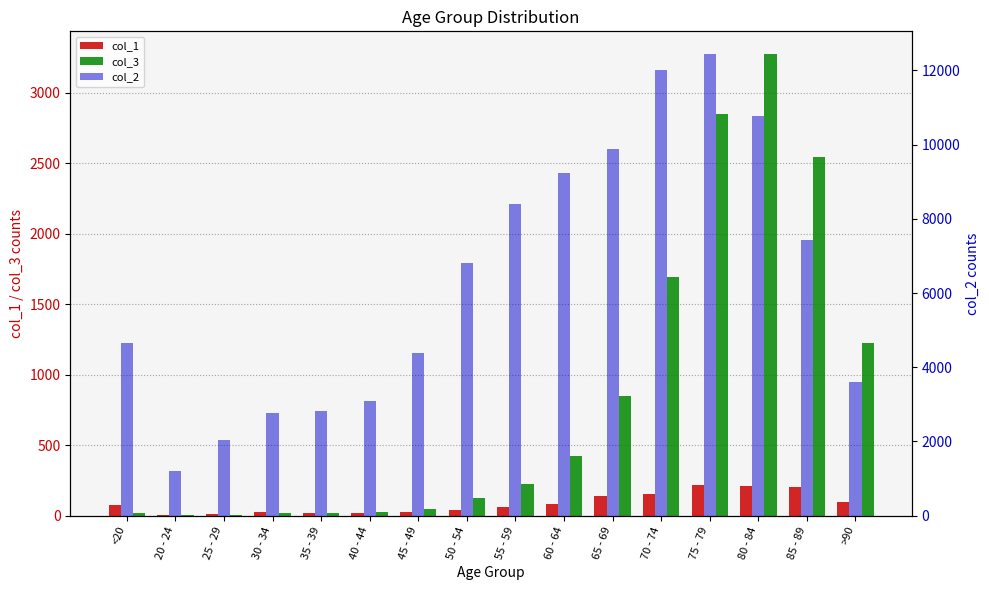

How many bars are there in each group?

3